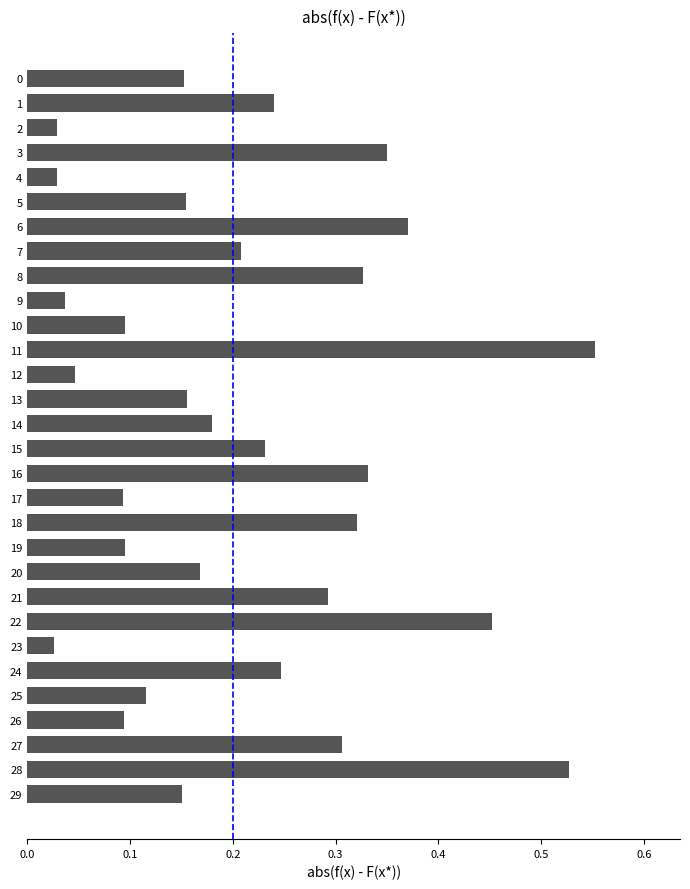

Which category has the highest value across all series?

11